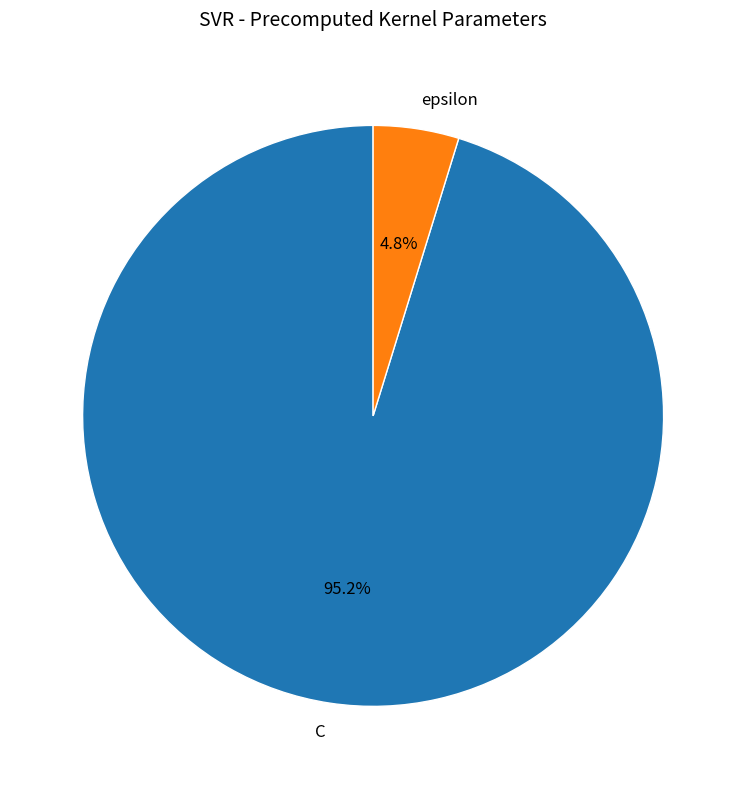

Rank the categories by value from lowest to highest.

epsilon, C